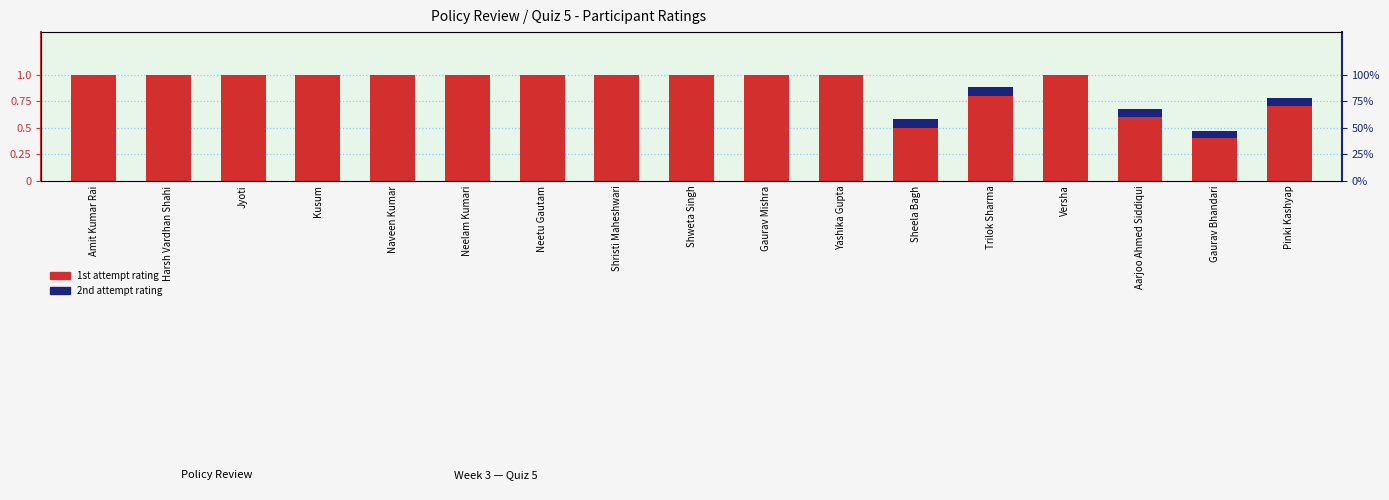

What value does the 1st Attempt Rating series have at Neetu Gautam?

1.0